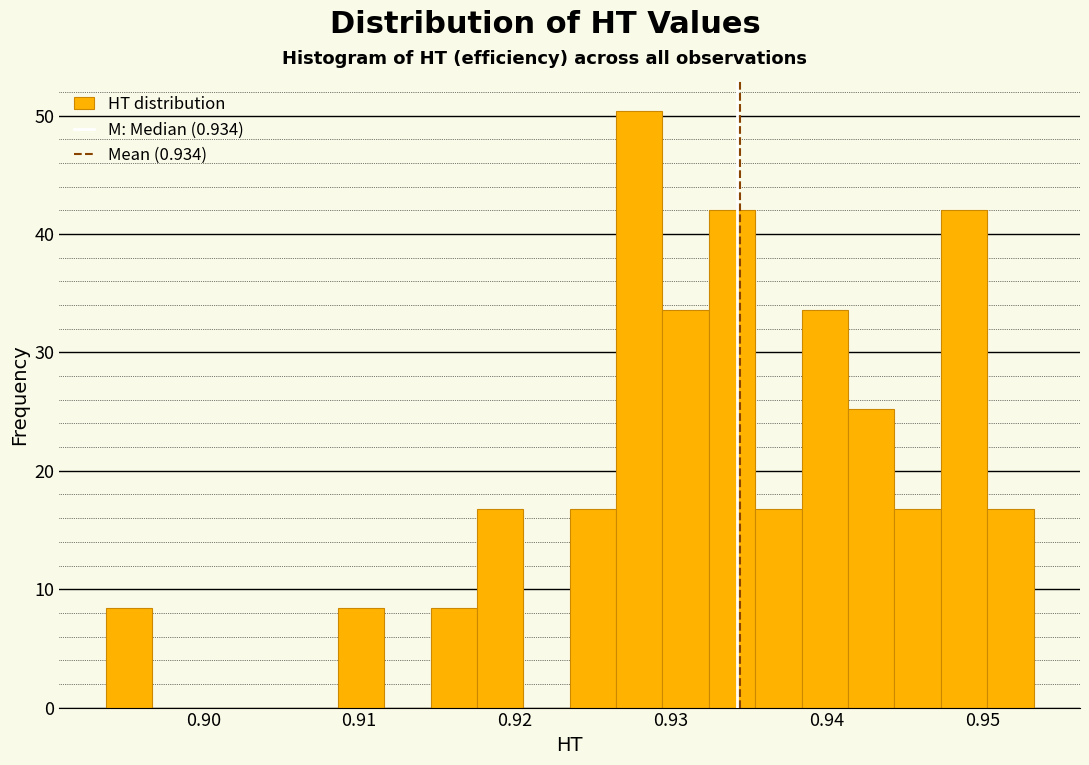

Around what value on the x-axis is the tallest bar? Give the approximate position of its centre, as read against the axis.

0.928